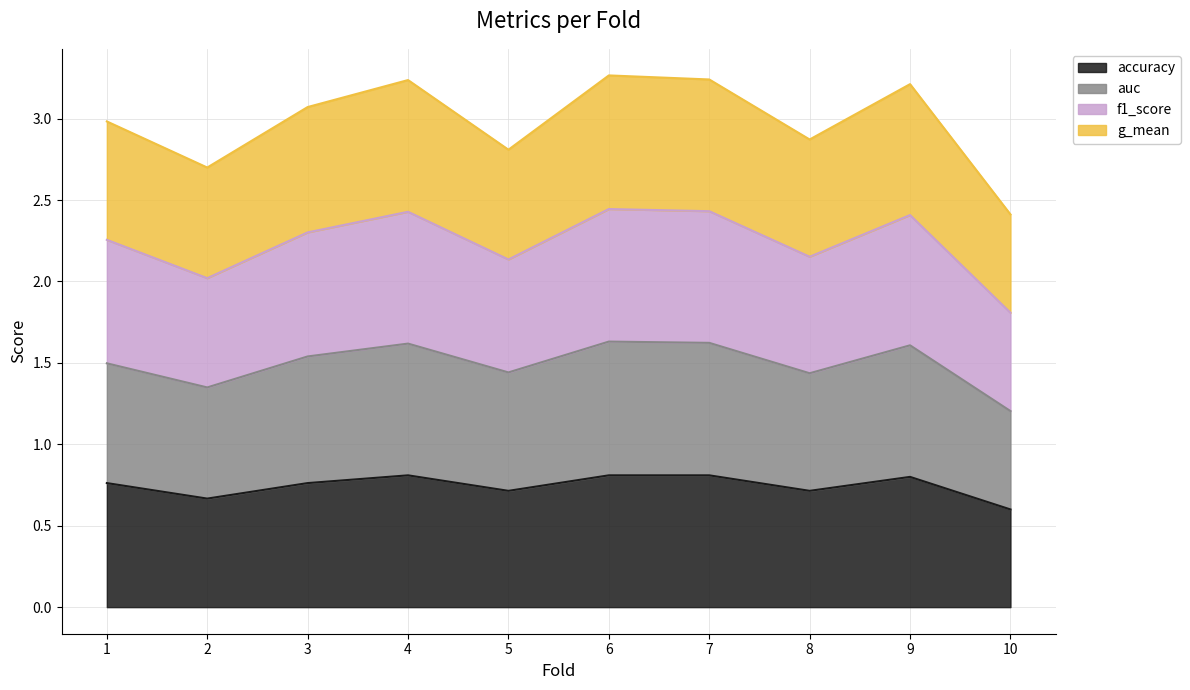

True or false: g_mean and f1_score cross at least once.

False